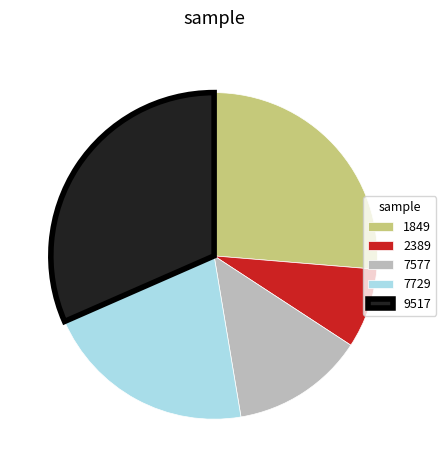

Rank the categories by value from highest to lowest.

9517, 1849, 7729, 7577, 2389